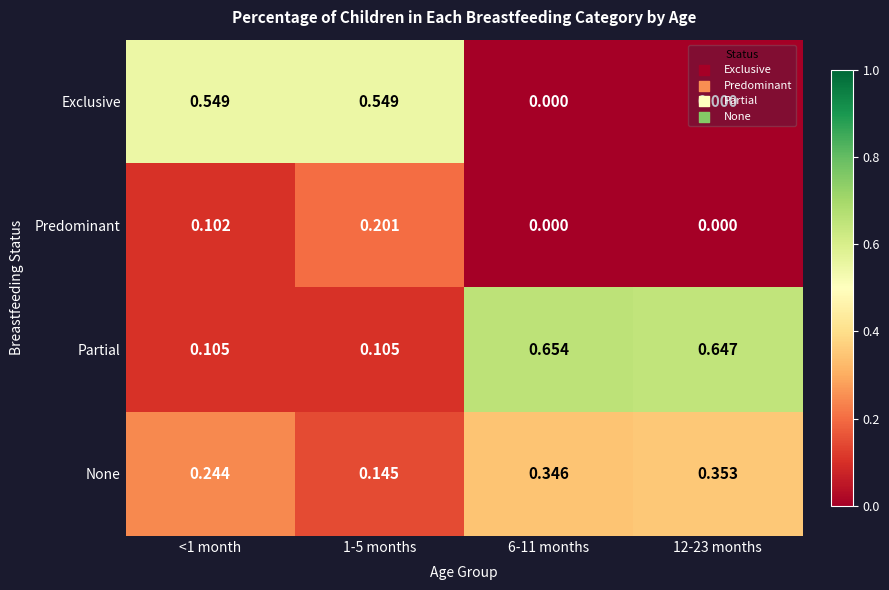

At how many categories does at least one series exceed 0?

4